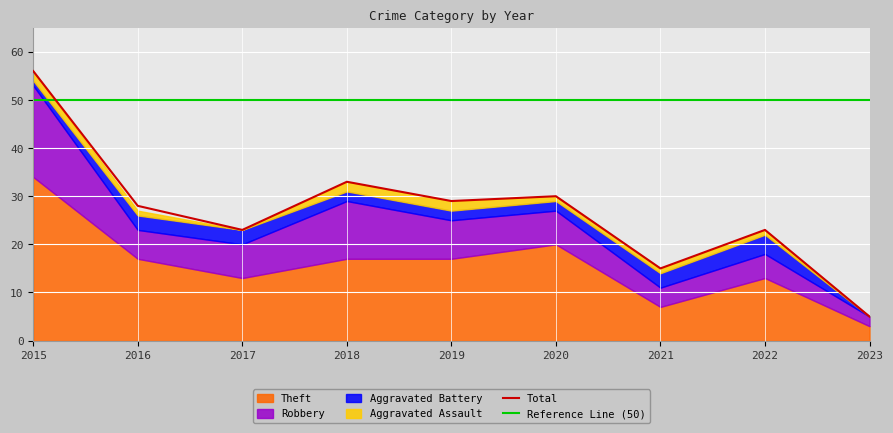

What are all the series names shown in the legend?

Theft, Robbery, Aggravated Battery, Aggravated Assault, Total